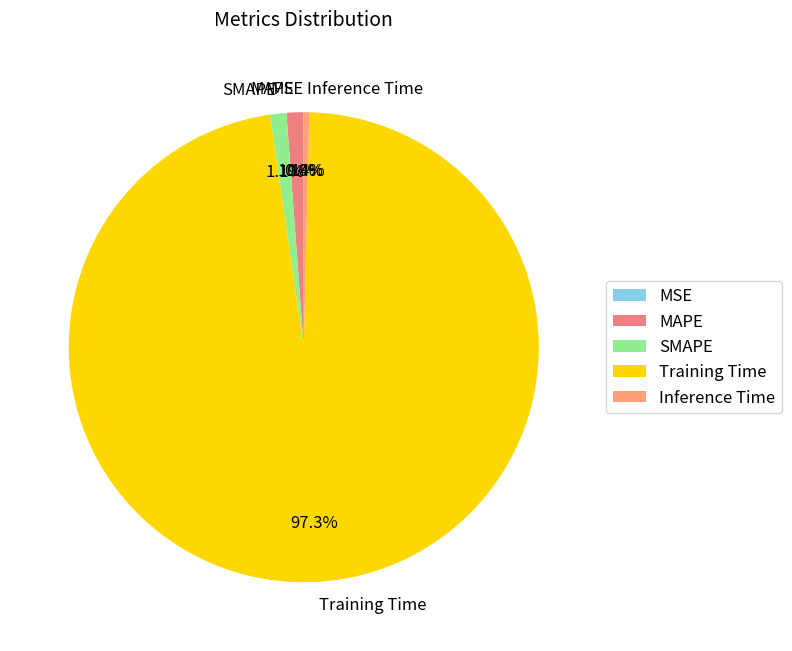

To the nearest percent, what percentage of the pie is MAPE?

1%